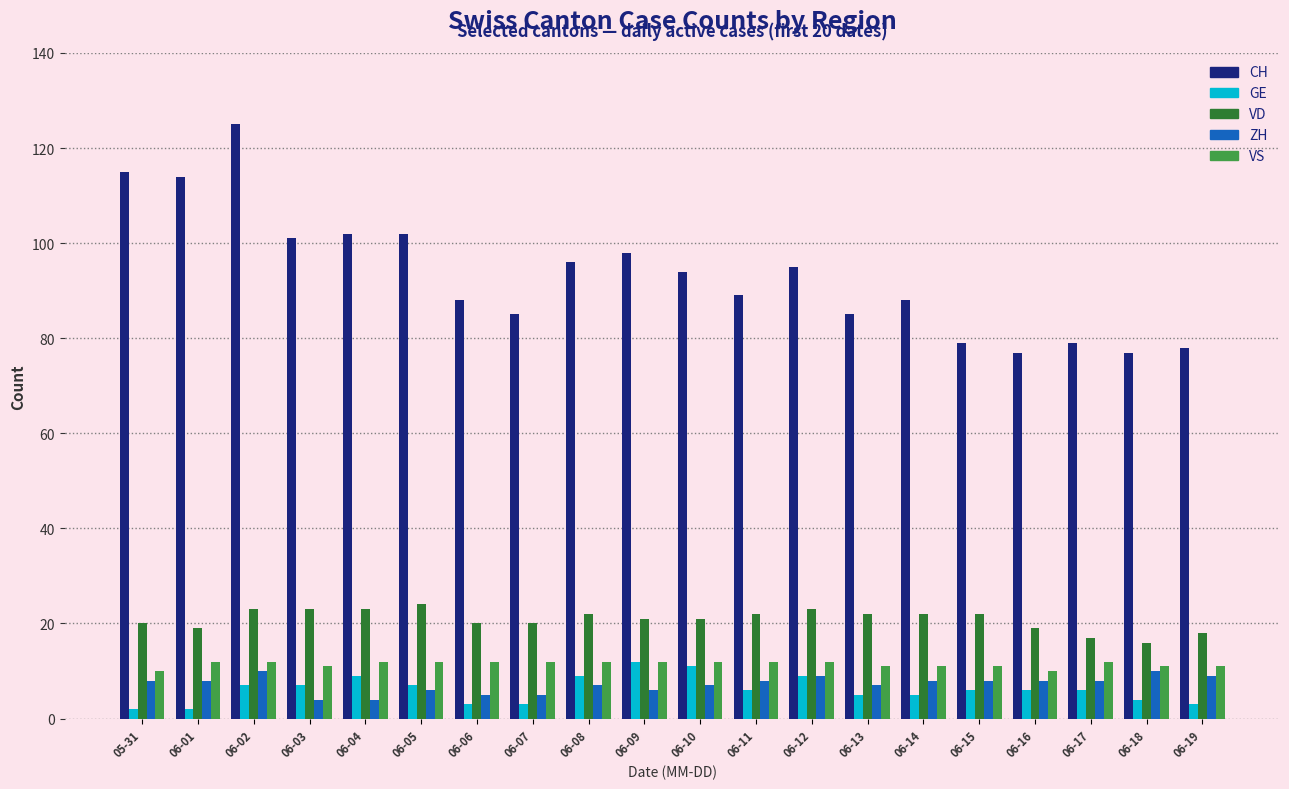

What is the difference between the VD values at 06-04 and 06-10?

2